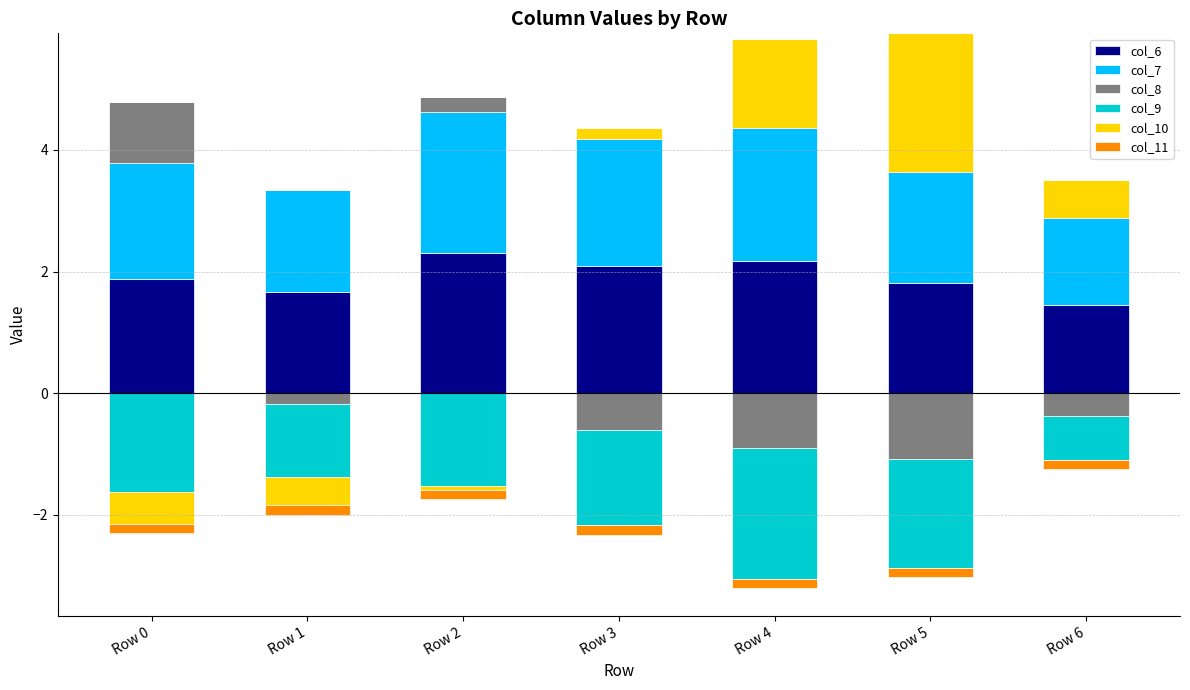

Where is col_11 nearest to the value 0?

Row 0